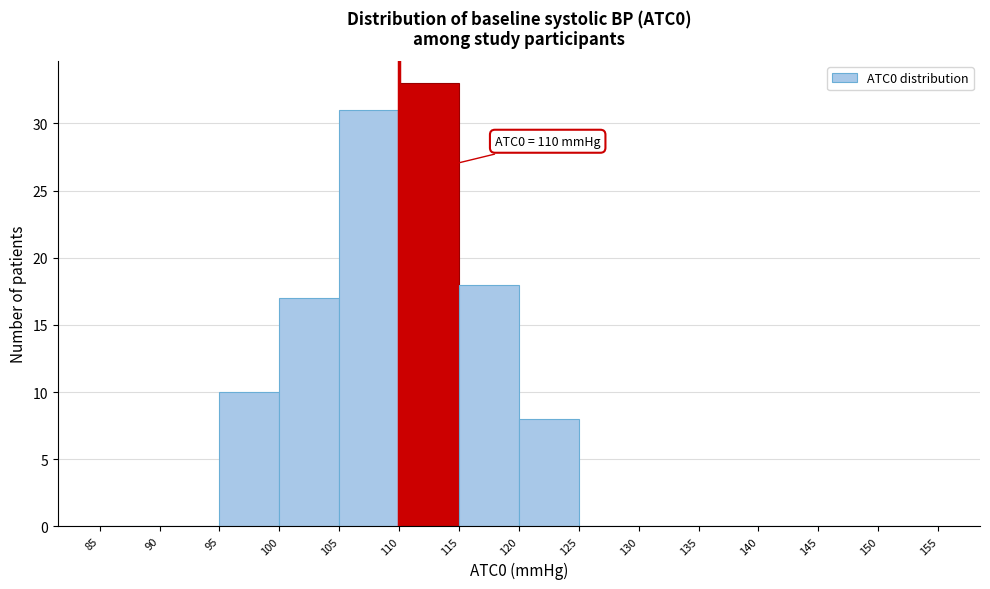

Which range on the x-axis has the tallest bar?

110 to 115